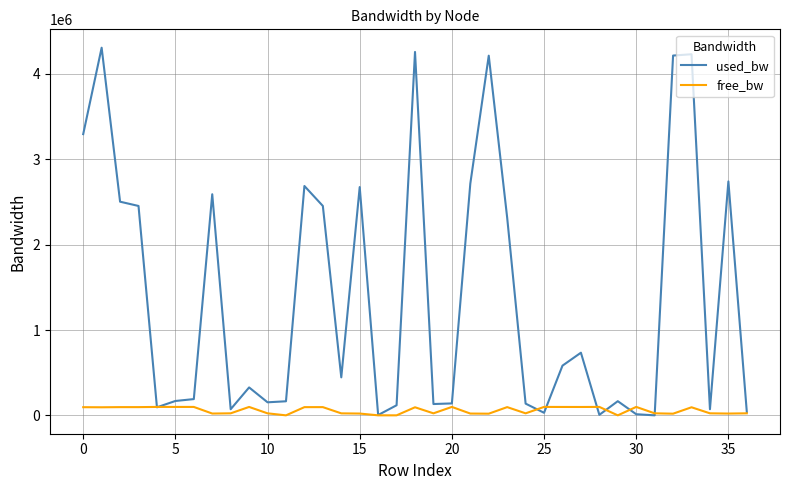

Which series has the widest spread of values?

used_bw